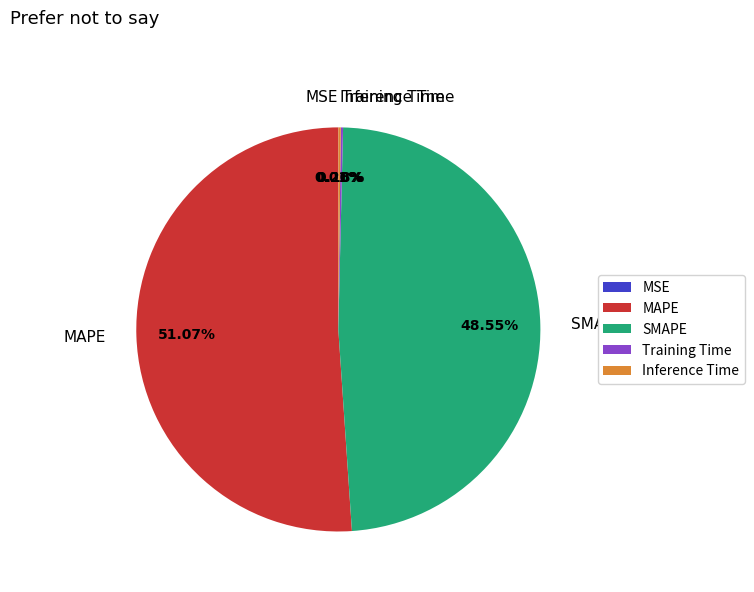

Does any single category account for the majority?

Yes